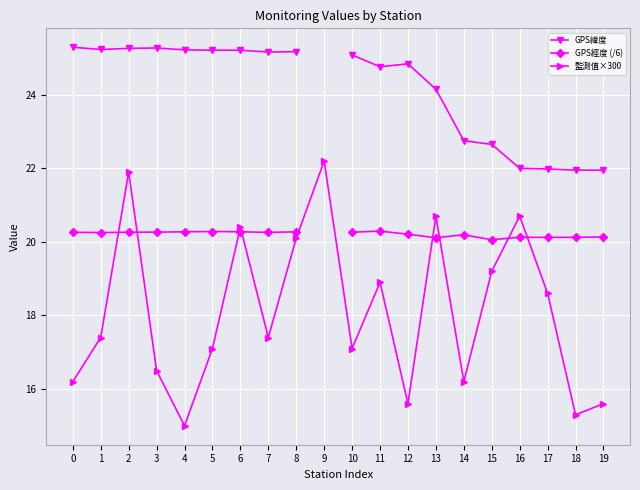

Which series has the widest spread of values?

監測值×300